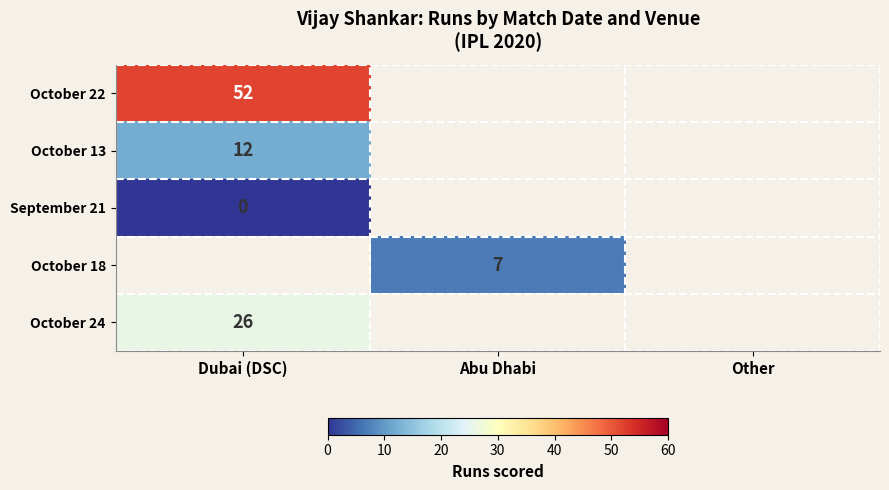

The value of October 24 at Dubai (DSC) is 45. True or false?

False